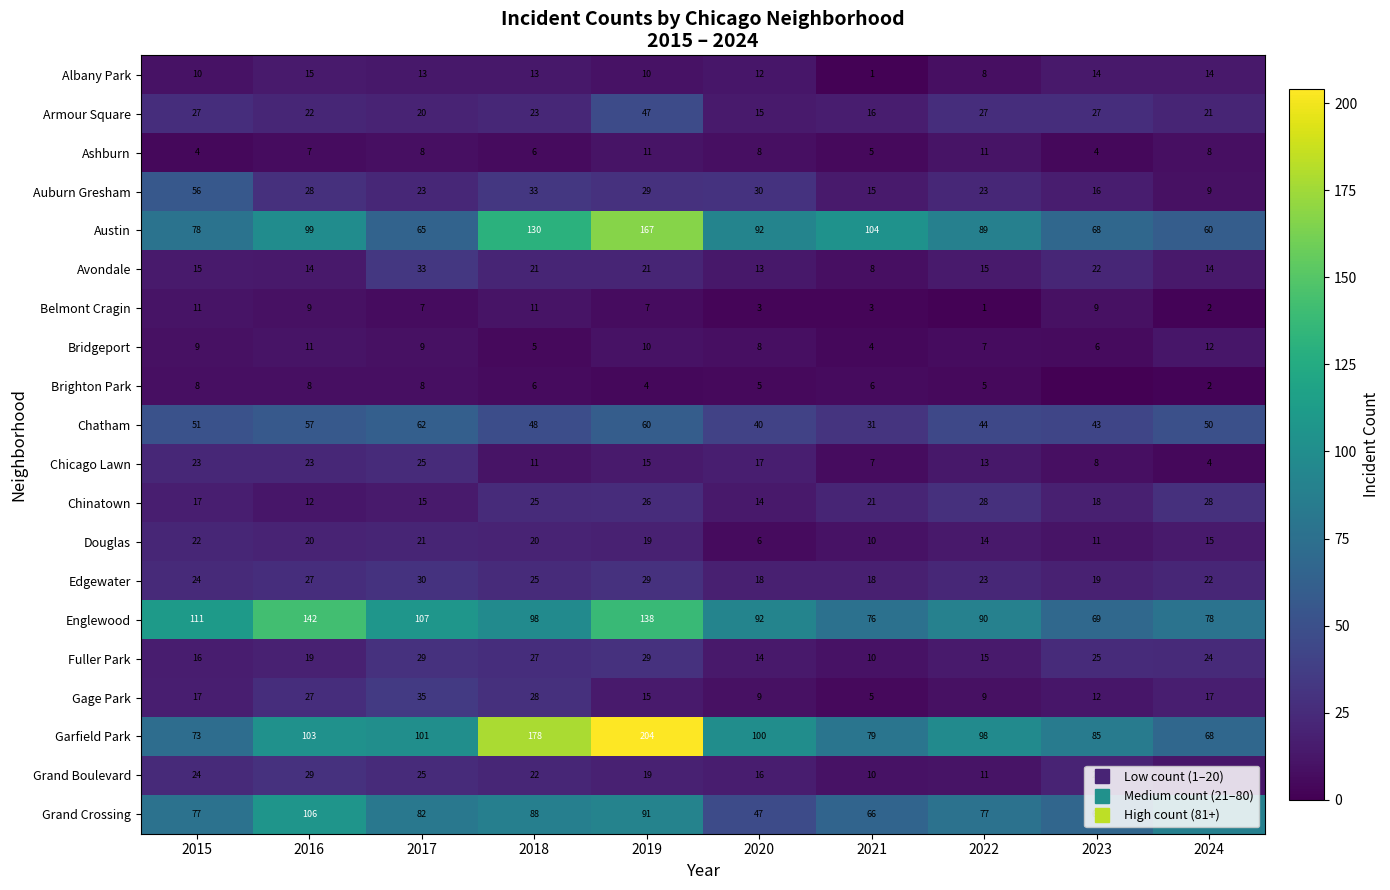

What is the total value across all series at 2022?

608